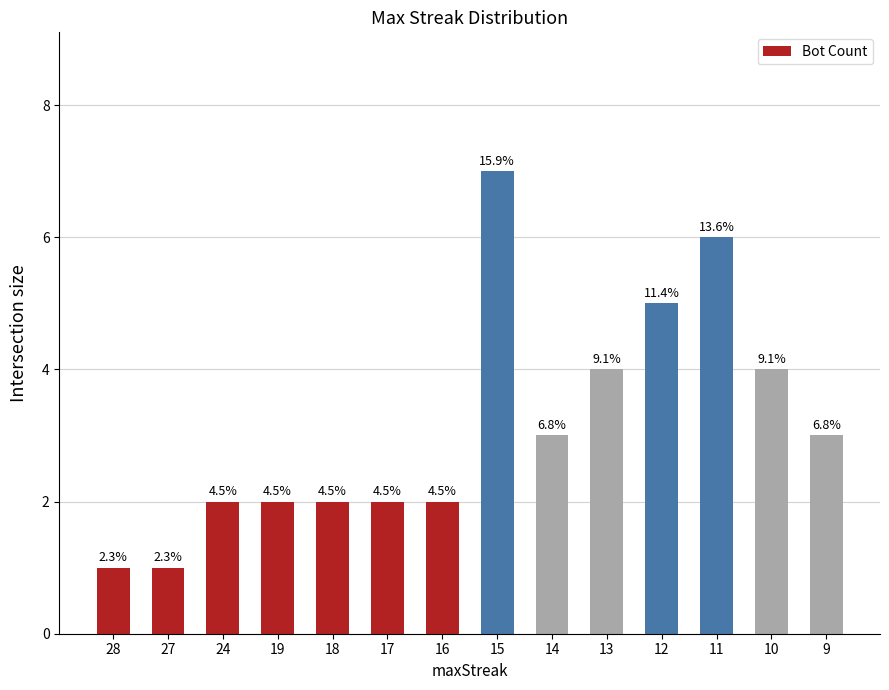

Where does the data first go above 3?

15